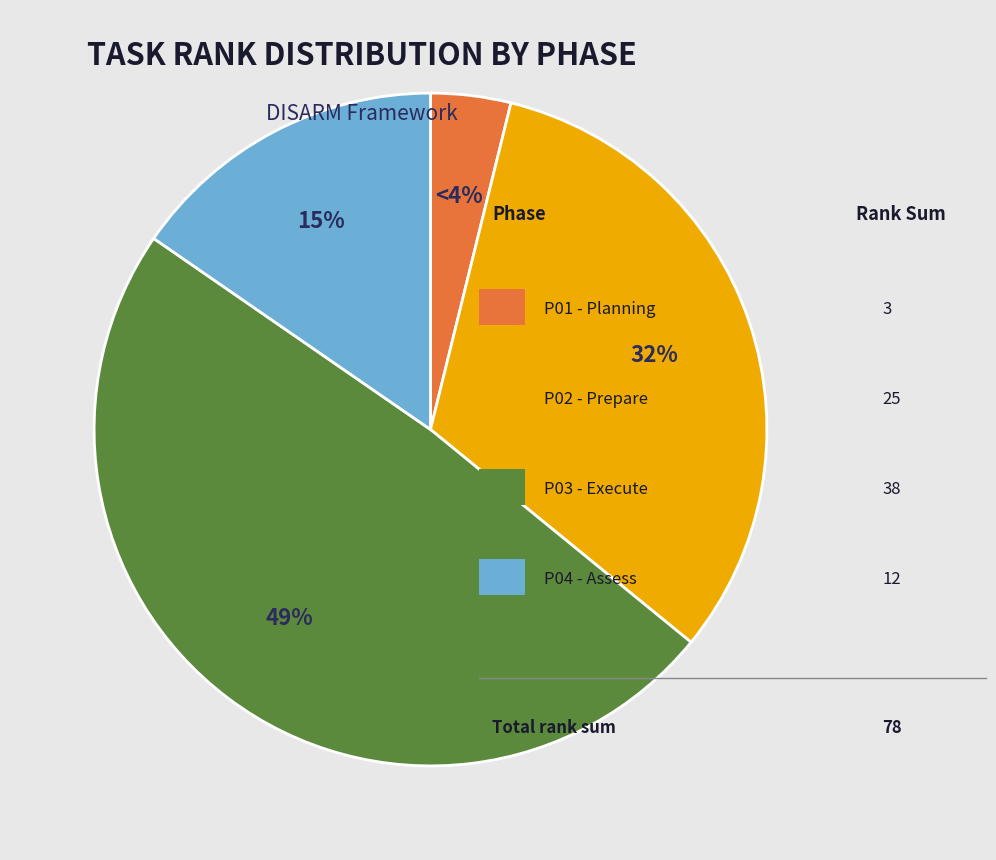

To the nearest percent, what is the difference between the largest and smallest slice percentages?

45%